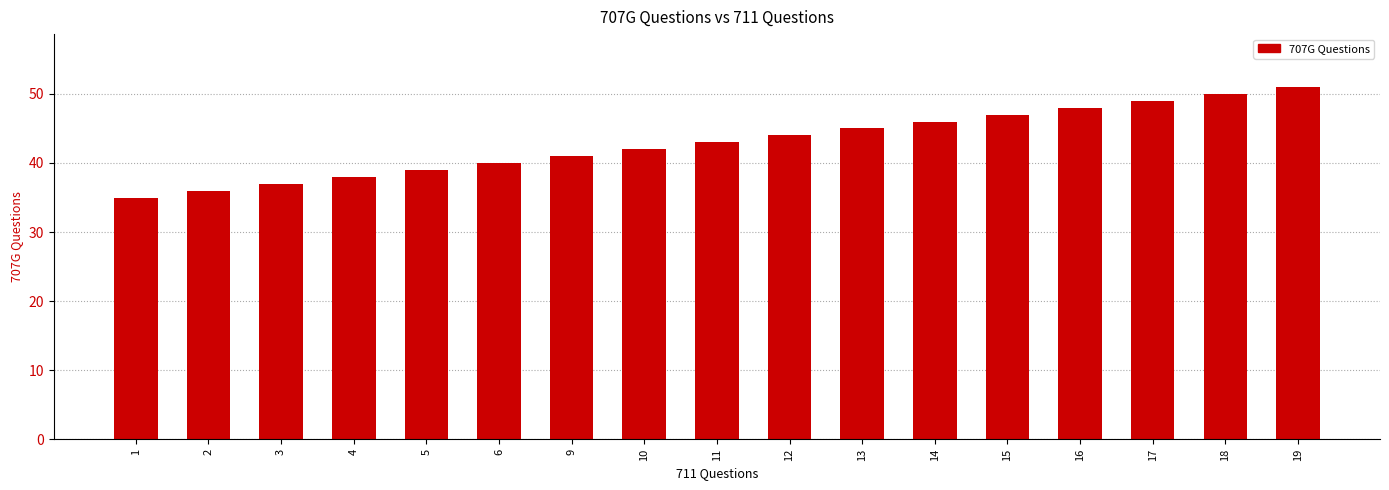

The chart shows a value of 68 at 9. True or false?

False